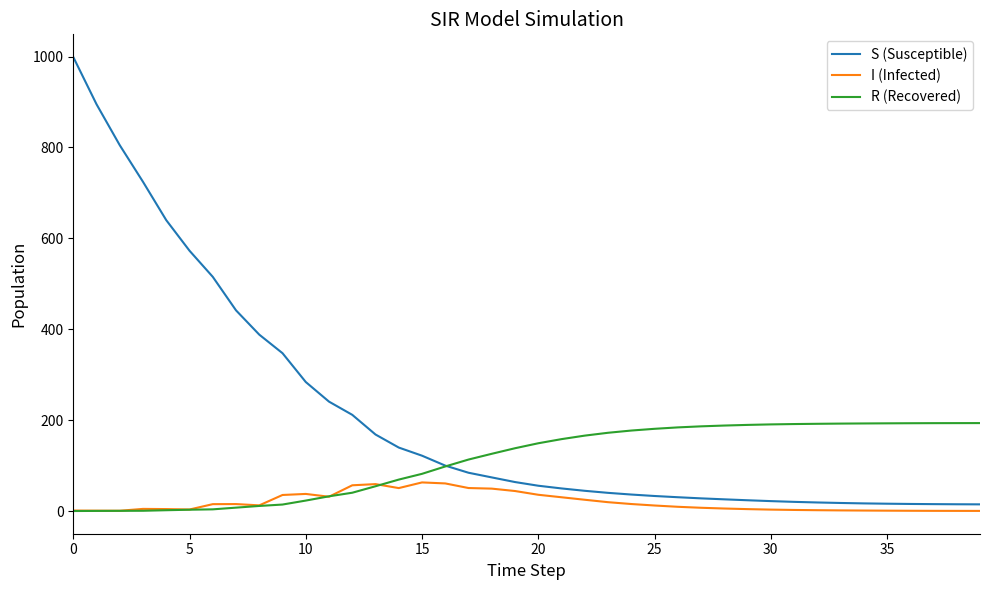

Which series has the largest total across all categories?

S (Susceptible)